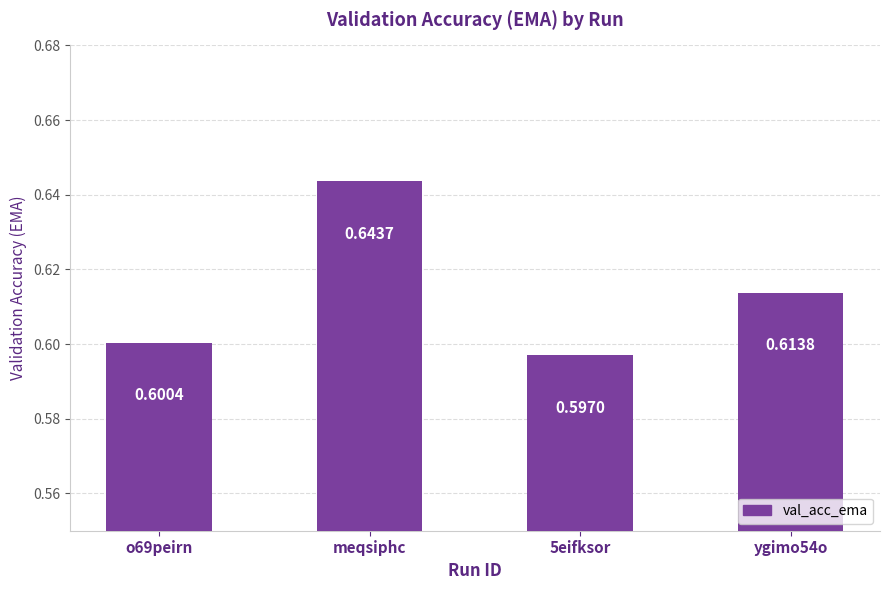

Between meqsiphc and 5eifksor, which is larger?

meqsiphc